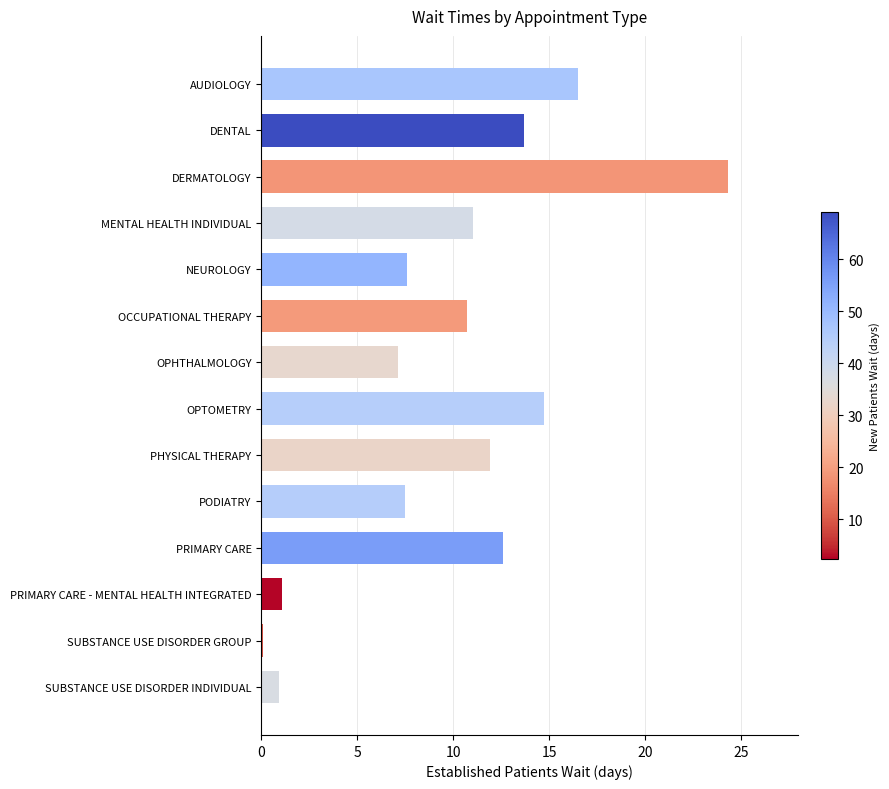

What is the label of the 7th bar from the top?

OPHTHALMOLOGY